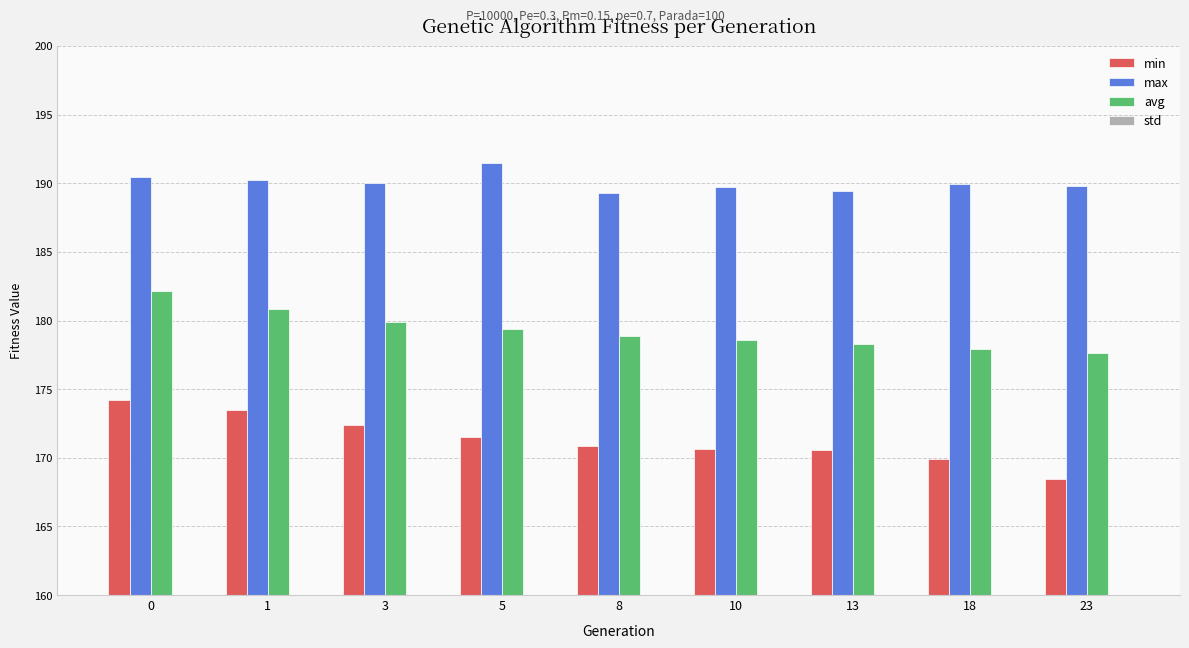

What is the value of the avg bar at the 4th from the left?

179.4